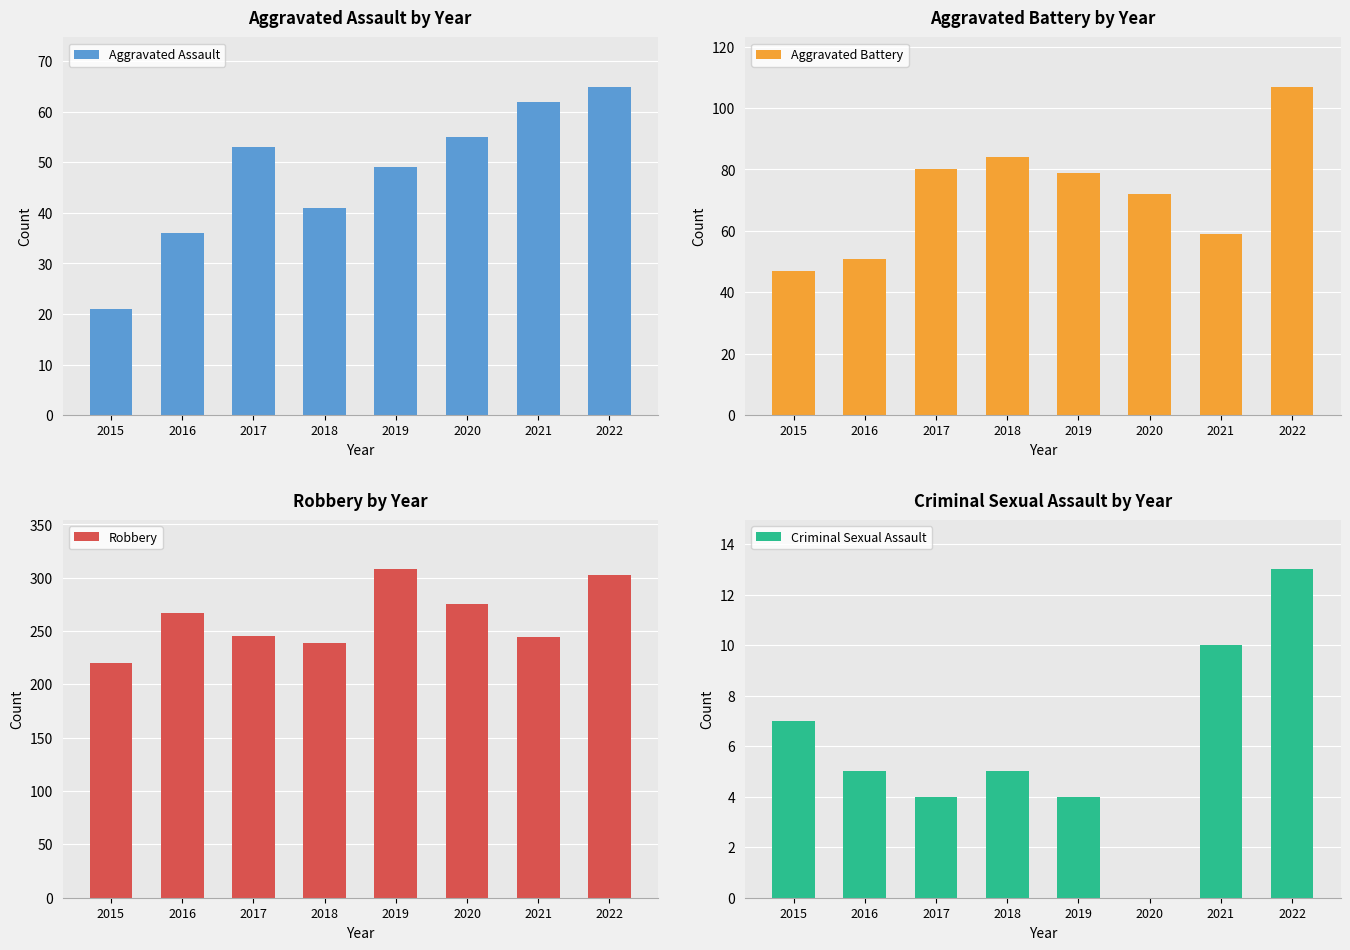

Reading left to right, list all the values displayed in this chart.

Aggravated Assault: 2015=21	2016=36	2017=53	2018=41	2019=49	2020=55	2021=62	2022=65
Aggravated Battery: 2015=47	2016=51	2017=80	2018=84	2019=79	2020=72	2021=59	2022=107
Robbery: 2015=220	2016=267	2017=245	2018=239	2019=308	2020=275	2021=244	2022=303
Criminal Sexual Assault: 2015=7	2016=5	2017=4	2018=5	2019=4	2020=0	2021=10	2022=13